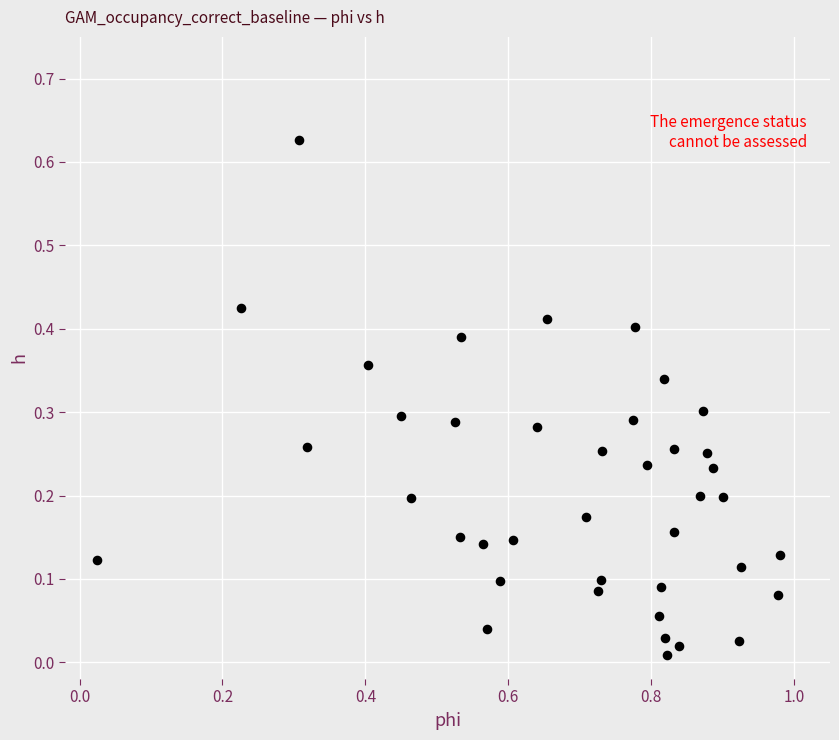

What is the range of X values (max minus min)?

1.0